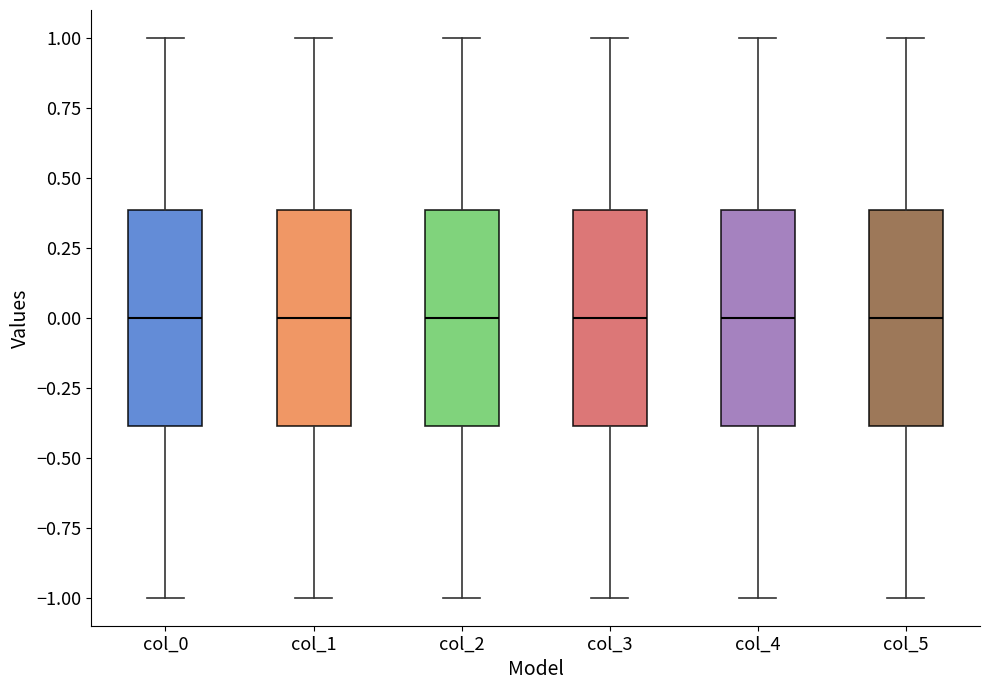

Reading left to right, transcribe this box plot: for each box, give where its median line is, the range the box spans, and where its two whiskers end, as read against the y-axis. The values are not printed on the chart, so give them approximately, as read against the axis.

col_0: median 0.0, box -0.4 to 0.4, whiskers -1.0 to 1.0
col_1: median 0.0, box -0.4 to 0.4, whiskers -1.0 to 1.0
col_2: median 0.0, box -0.4 to 0.4, whiskers -1.0 to 1.0
col_3: median 0.0, box -0.4 to 0.4, whiskers -1.0 to 1.0
col_4: median 0.0, box -0.4 to 0.4, whiskers -1.0 to 1.0
col_5: median 0.0, box -0.4 to 0.4, whiskers -1.0 to 1.0